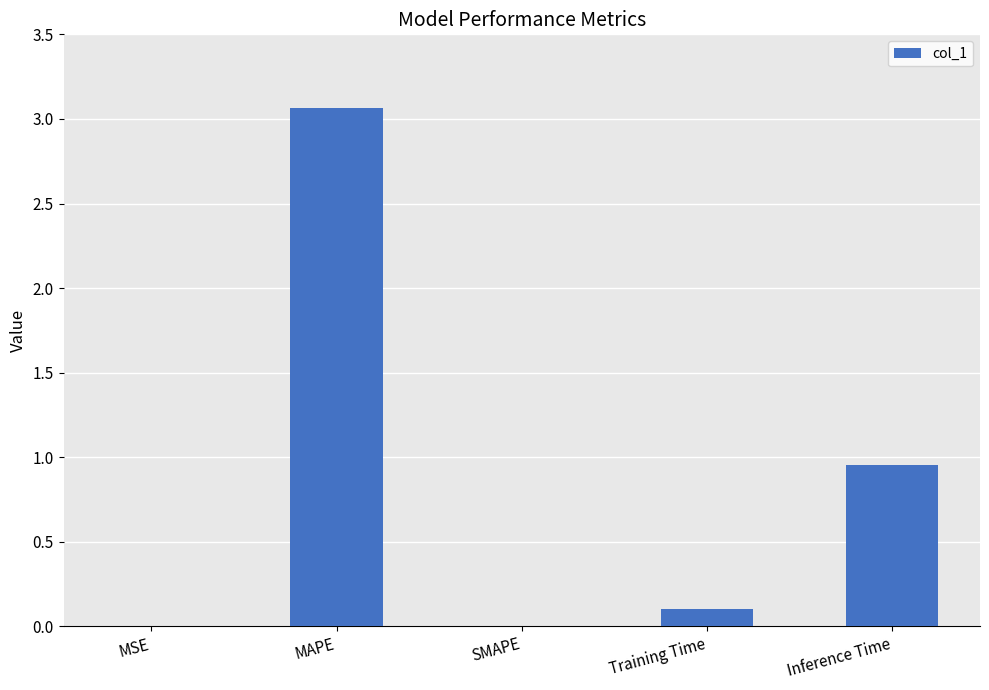

What is the change in value from SMAPE to Training Time?

+0.1